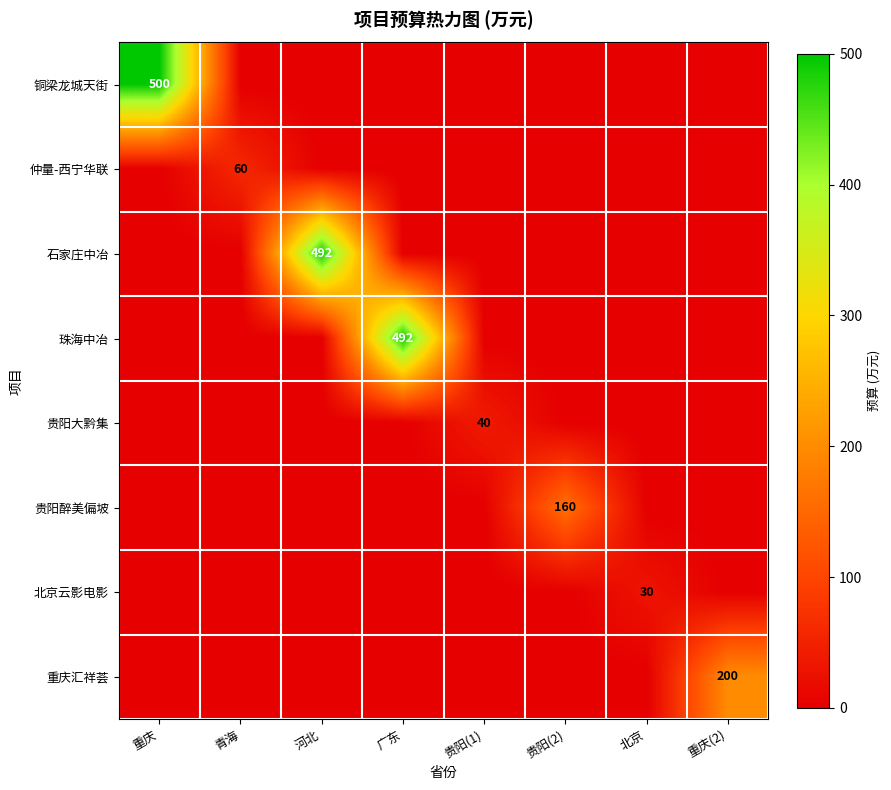

The value of 珠海中冶 at 广东 is 804. True or false?

False